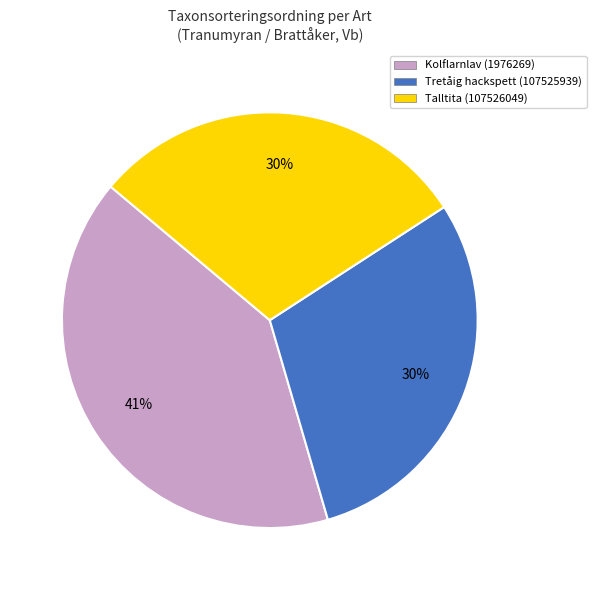

Which has a higher value, Kolflarnlav (1976269) or Talltita (107526049)?

Kolflarnlav (1976269)